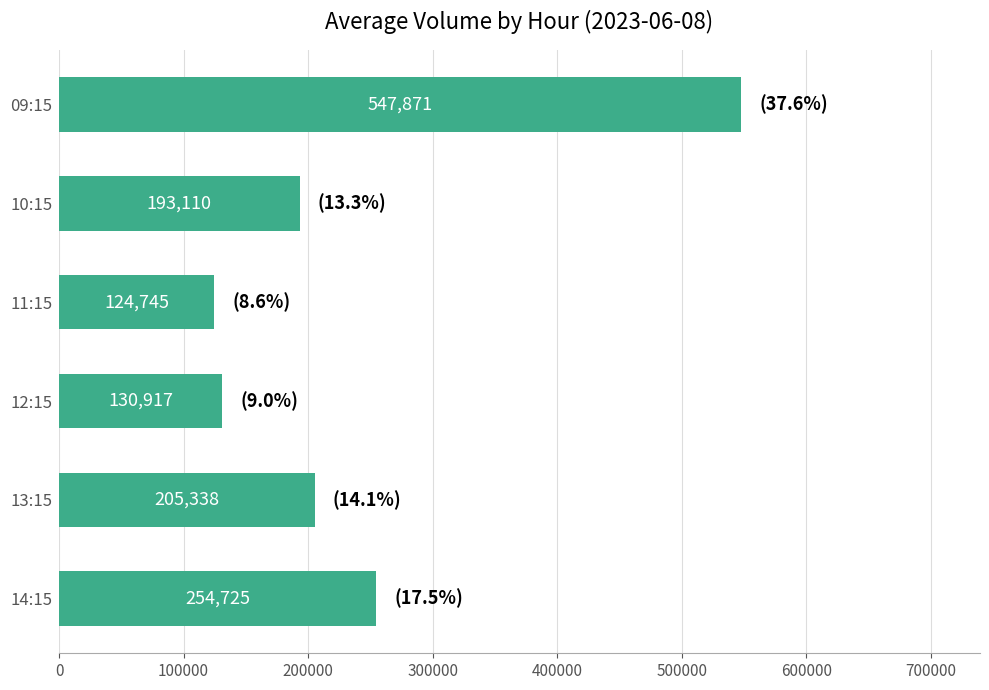

At which category does the chart reach its minimum across all series?

11:15